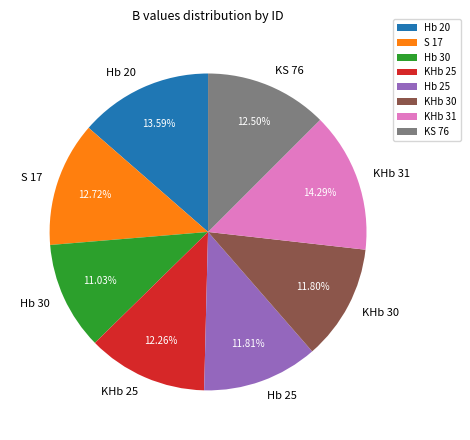

To the nearest percent, what is the difference between the largest and smallest slice percentages?

3%